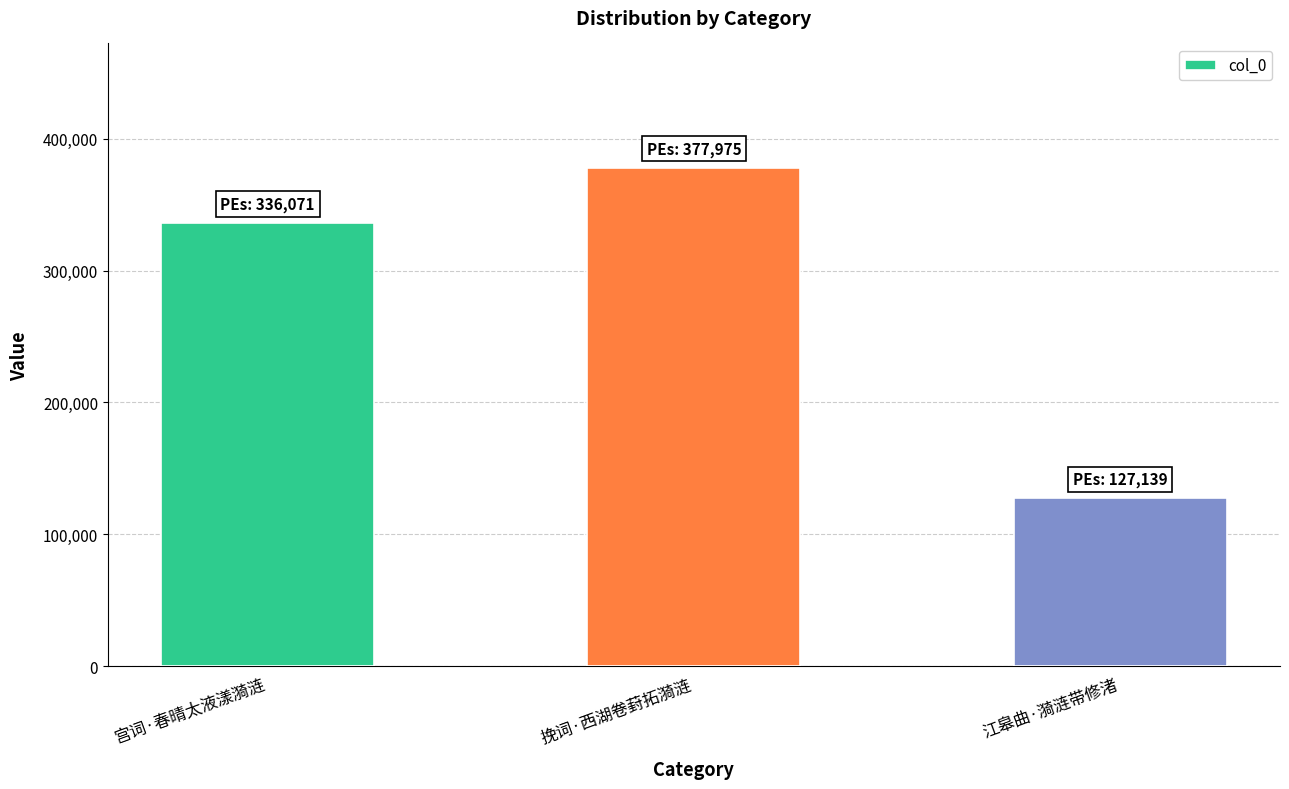

How many distinct data groups are displayed?

1